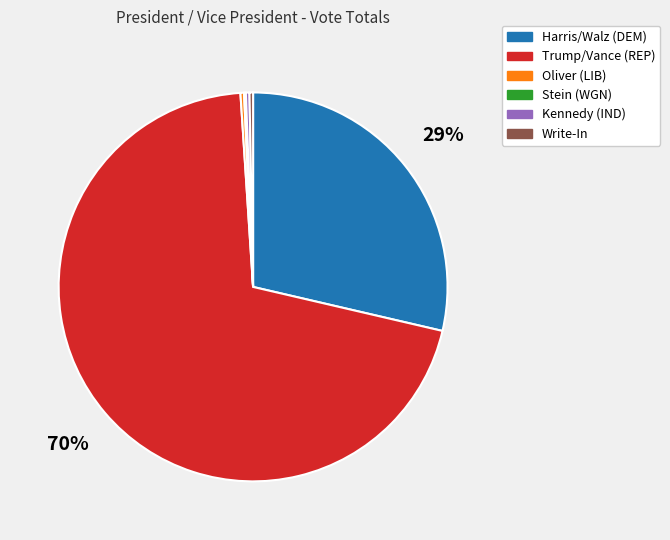

Is it true that Kennedy (IND) is 0% of the pie?

True